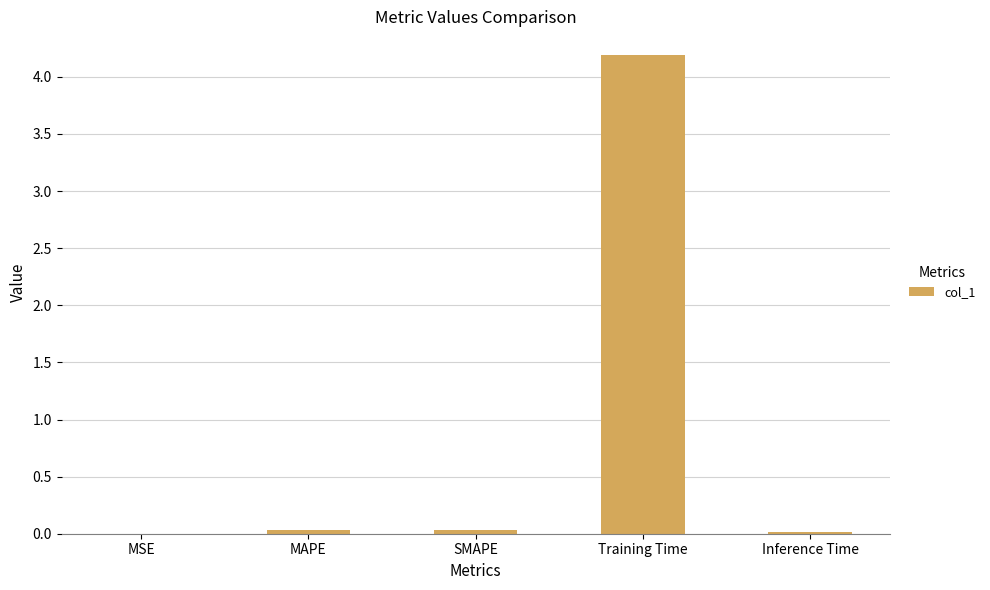

What is the greatest value displayed?

4.2